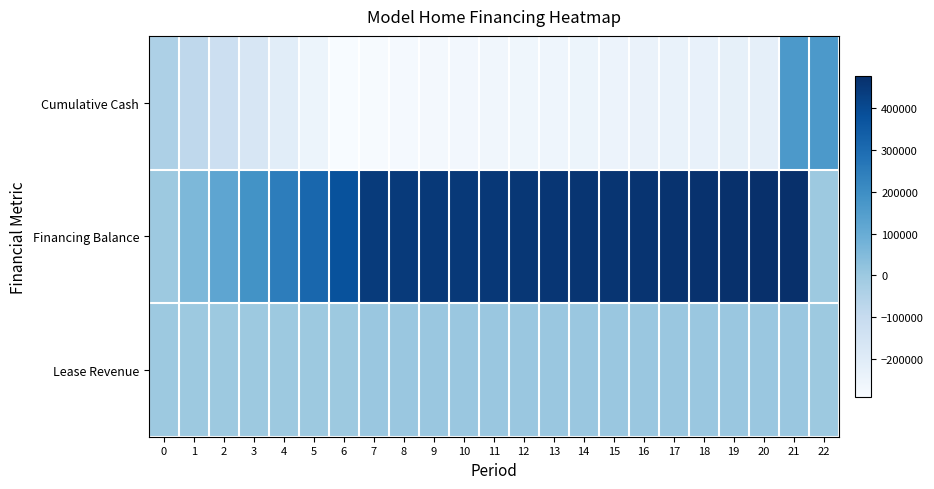

What is the total value across all series at 2?

-802.6